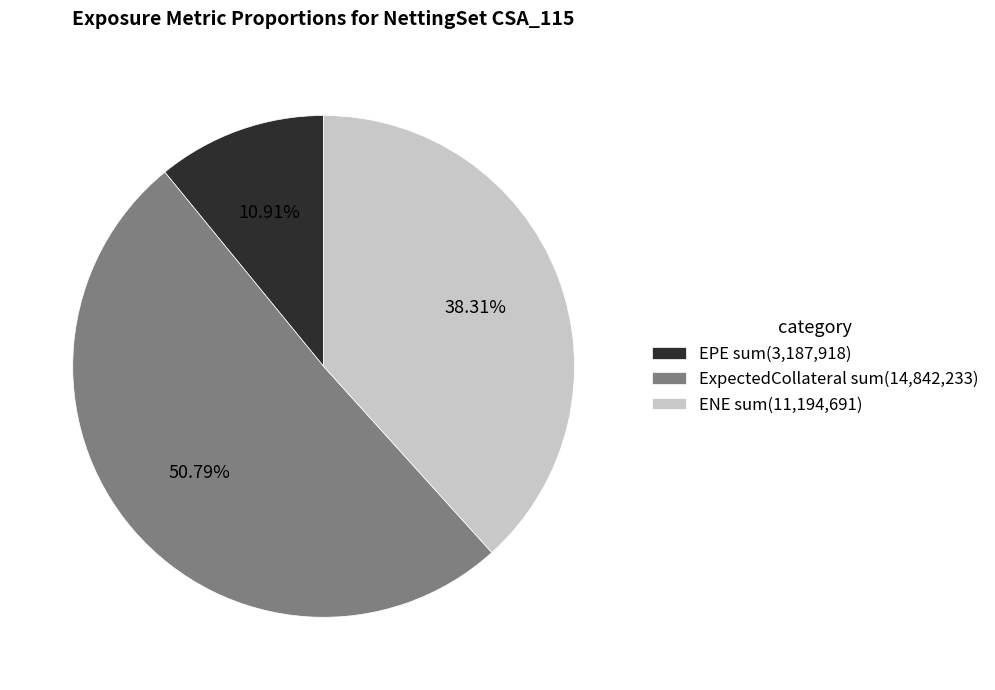

How many slices are in this pie chart?

3